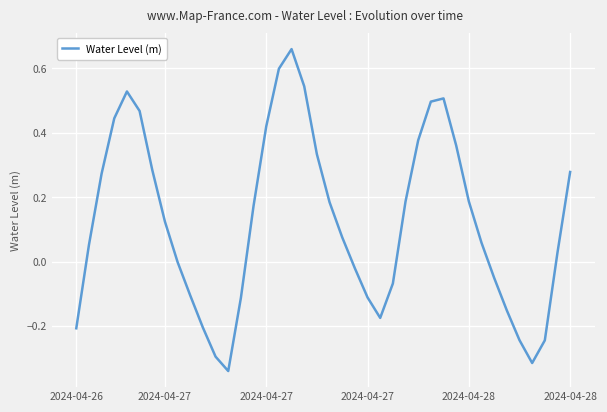

What is the difference between the maximum and minimum values?

1.0